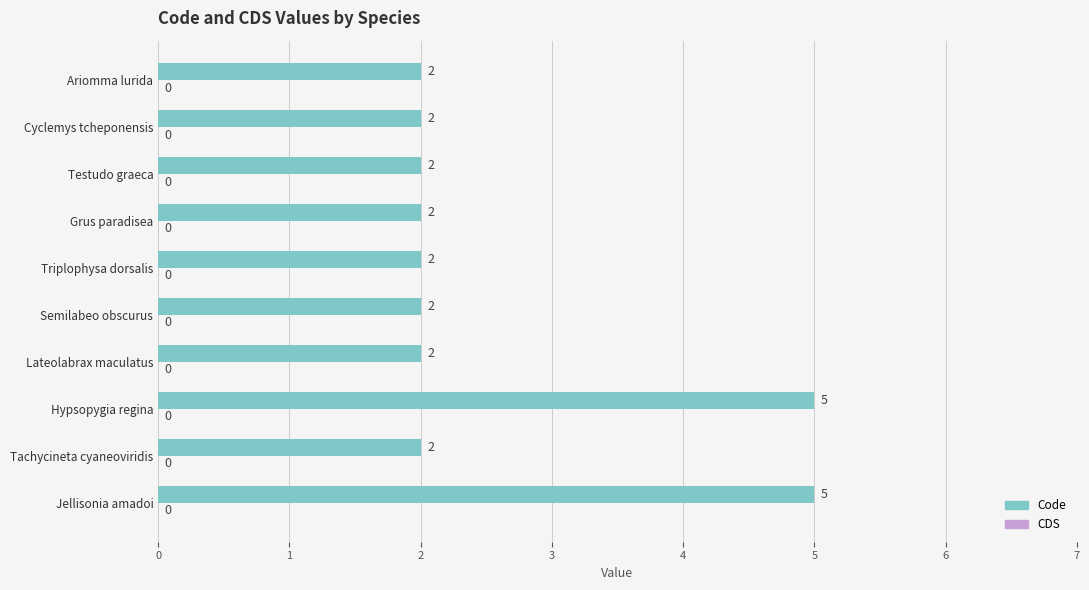

Reading bottom to top, list all the values displayed in this chart.

Jellisonia amadoi=5	Tachycineta cyaneoviridis=2	Hypsopygia regina=5	Lateolabrax maculatus=2	Semilabeo obscurus=2	Triplophysa dorsalis=2	Grus paradisea=2	Testudo graeca=2	Cyclemys tcheponensis=2	Ariomma lurida=2